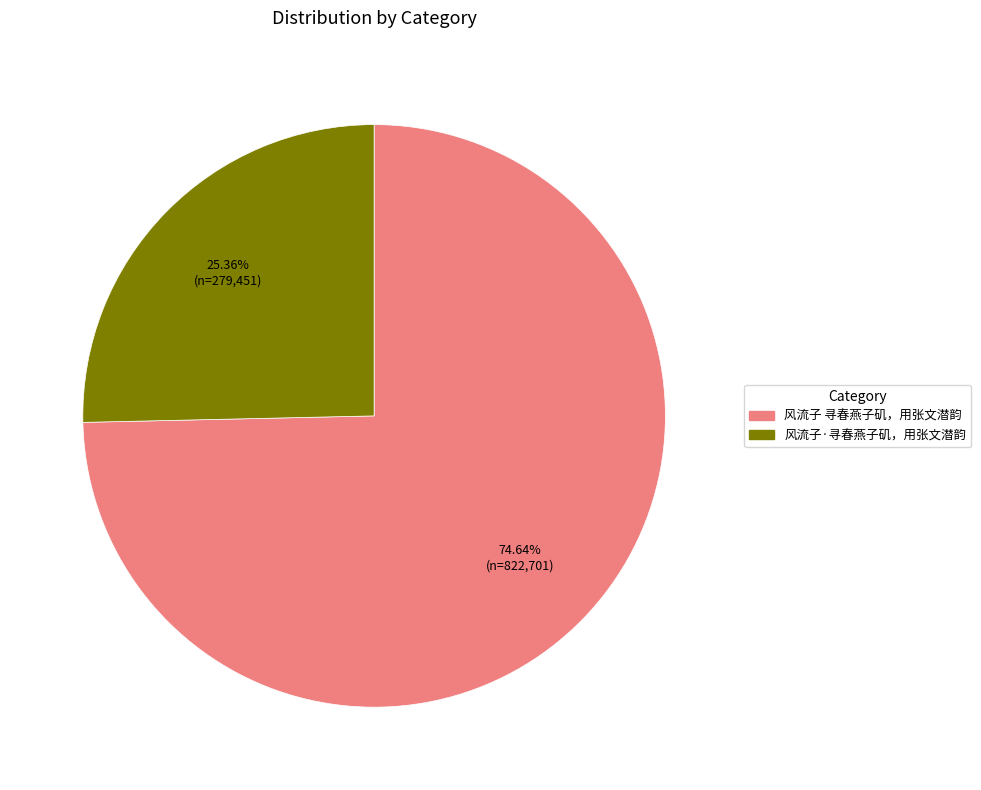

Is it true that 风流子 寻春燕子矶，用张文潜韵 is 75% of the pie?

True